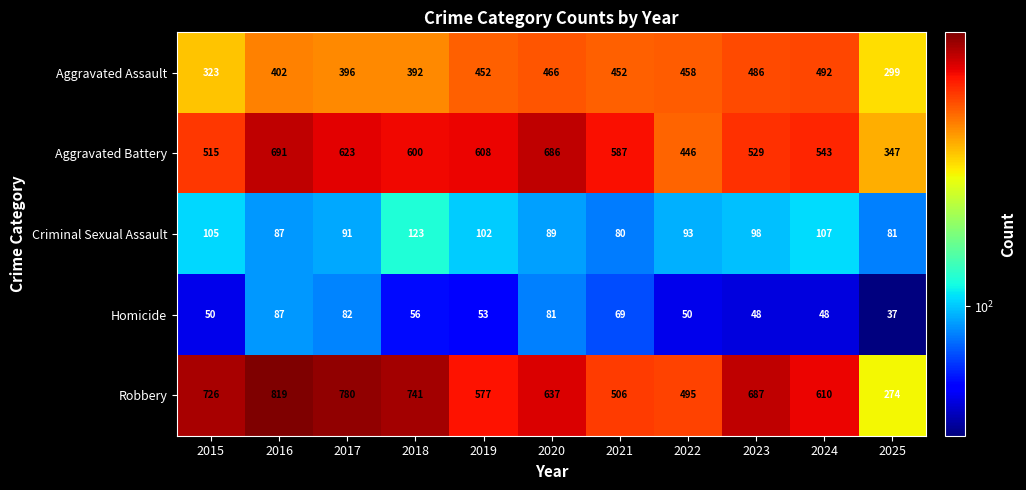

What is the difference between the maximum and minimum values in the Aggravated Assault series?

193